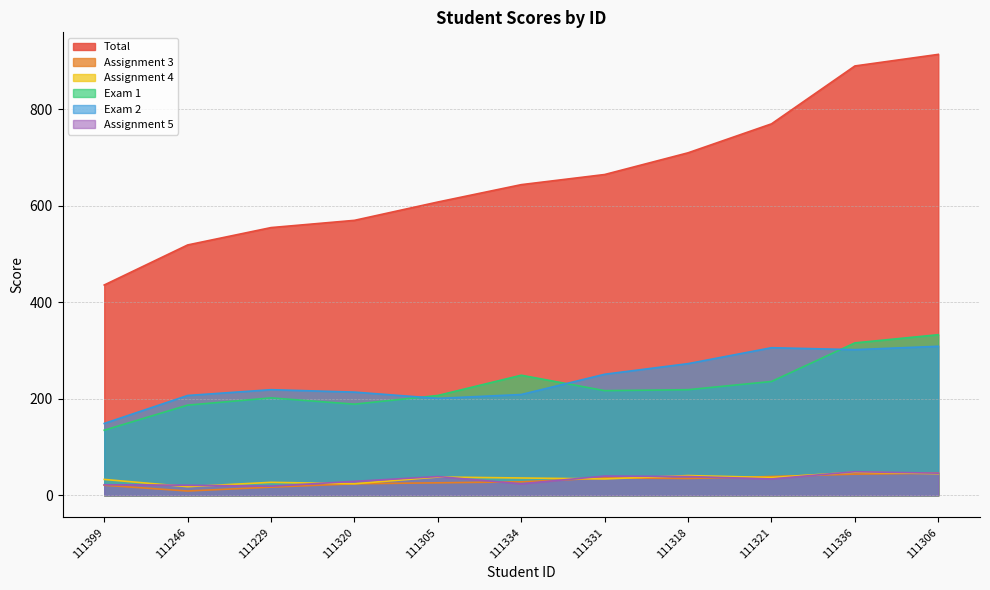

What position from the left is 111334?

6